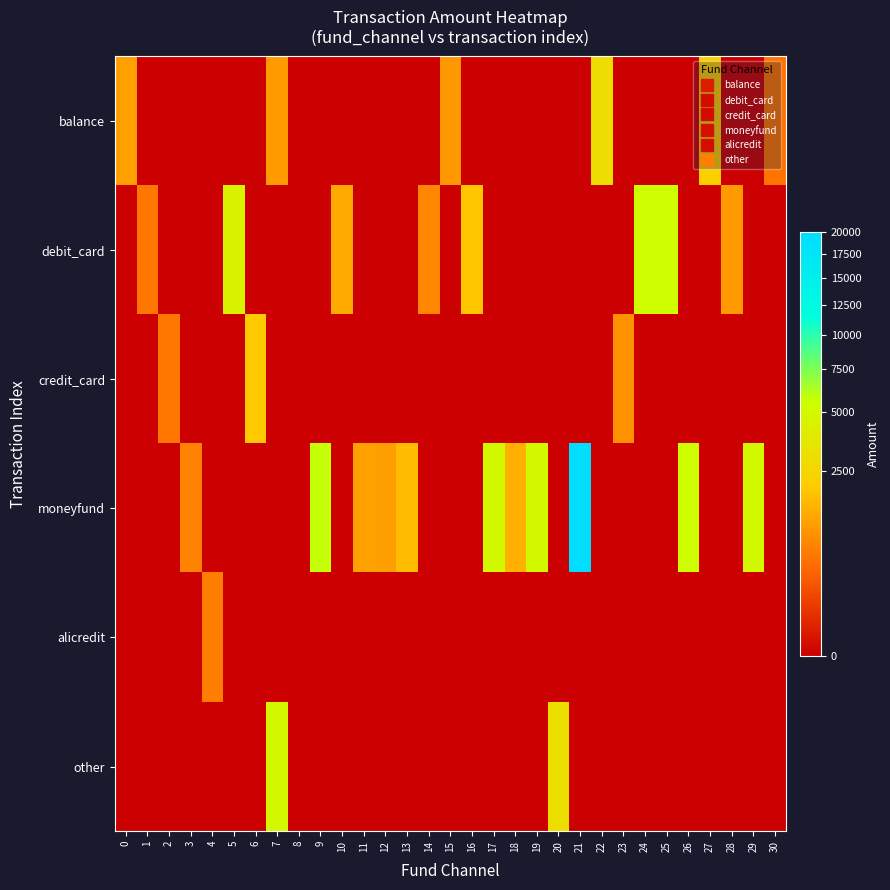

Between 29 and 8, which is larger?

29